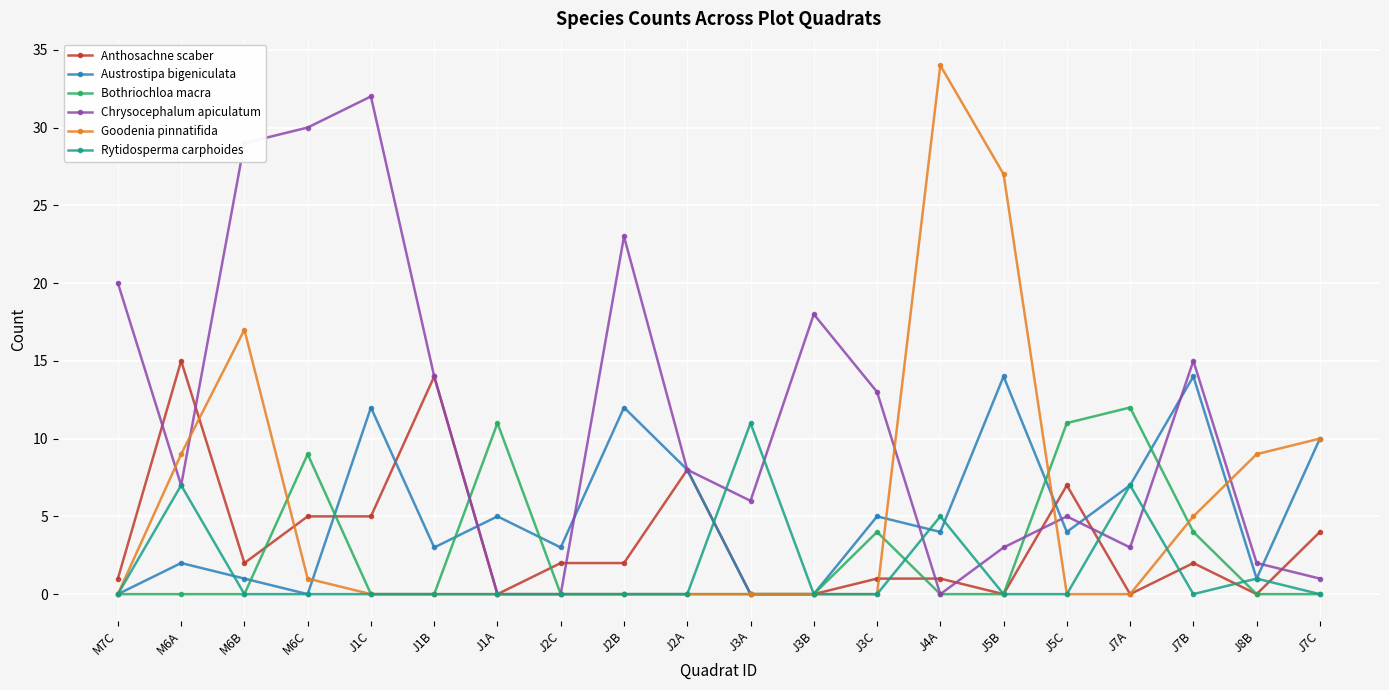

Where is the first local maximum for Rytidosperma carphoides?

M6A